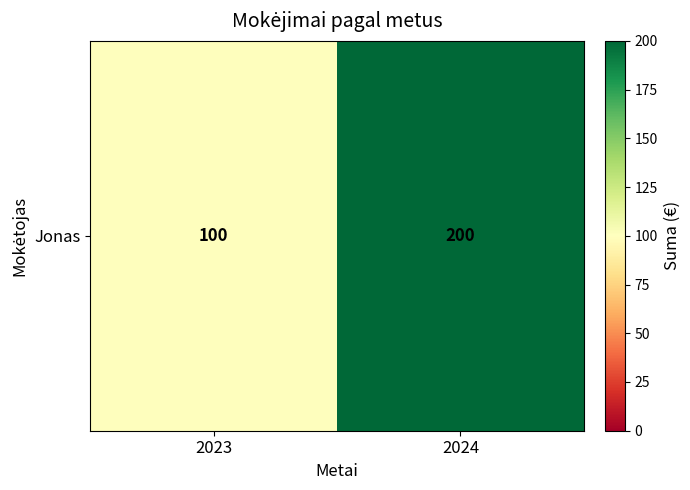

Which category has the highest value across all series?

2024